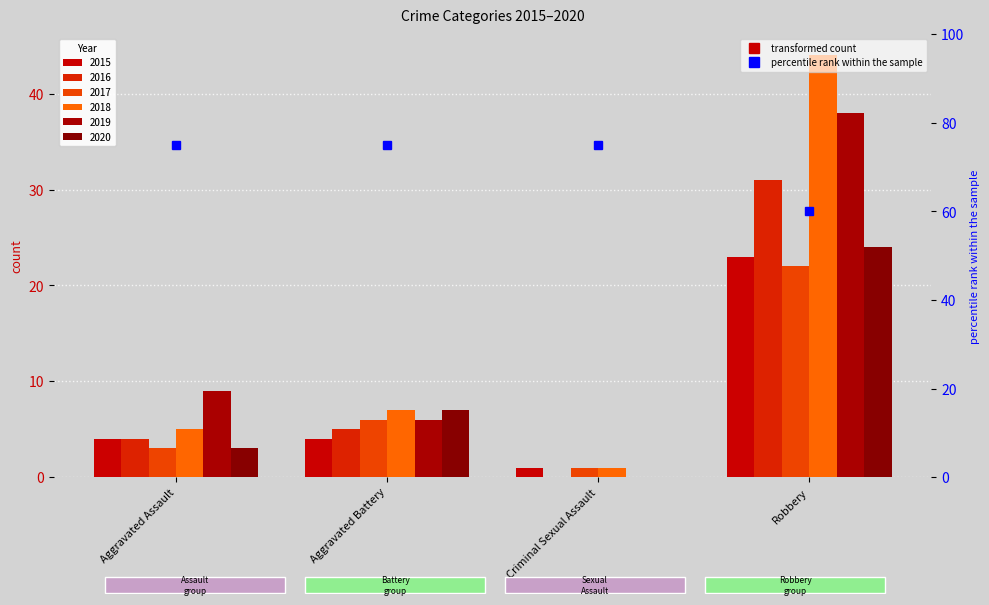

Rank the series by their maximum value, from highest to lowest.

2018, 2019, 2016, 2020, 2015, 2017